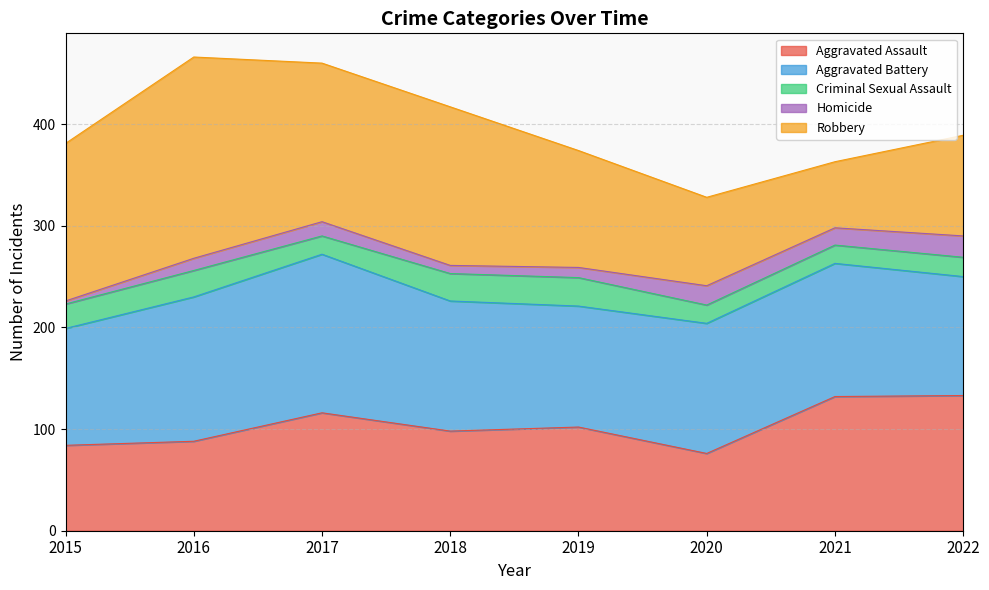

True or false: Criminal Sexual Assault and Aggravated Assault intersect in this chart.

False